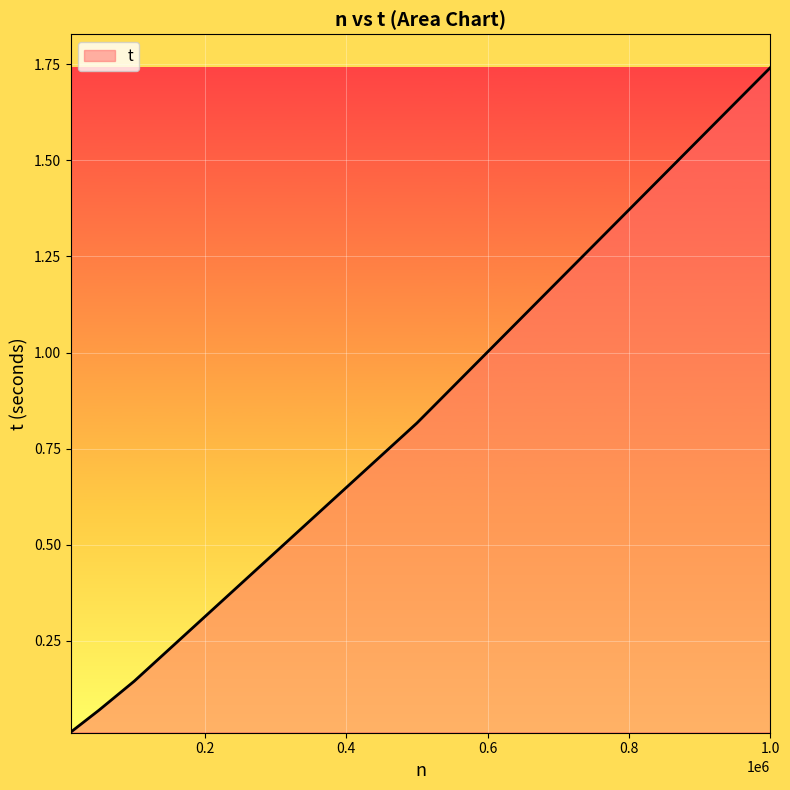

How many series are shown in this chart?

1